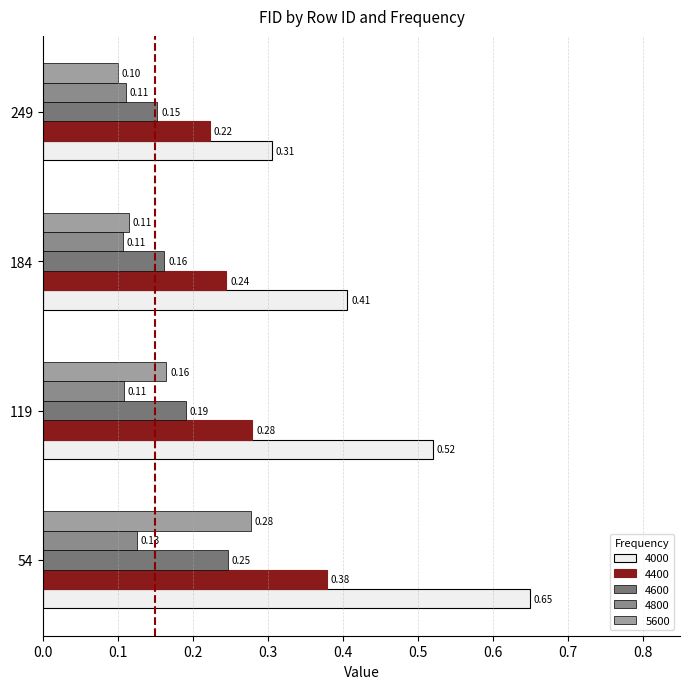

At 184, list the series in order from largest to smallest.

4000, 4400, 4600, 5600, 4800